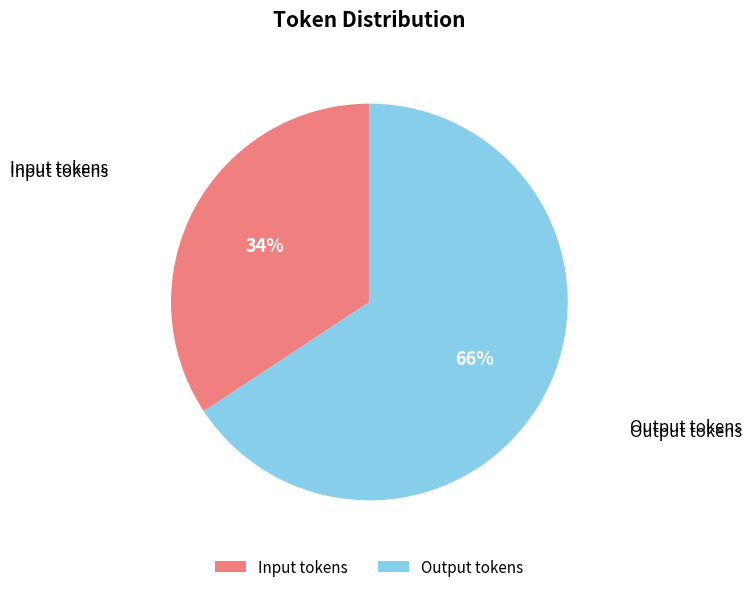

Is it true that Input tokens is 34% of the pie?

True